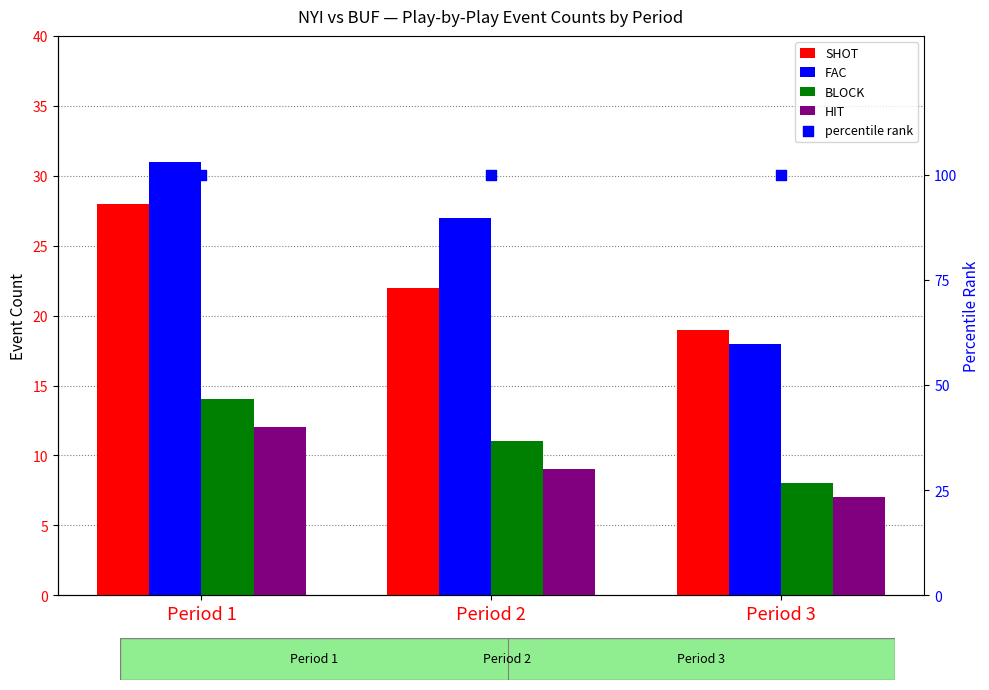

Which series reaches the minimum Y coordinate?

HIT